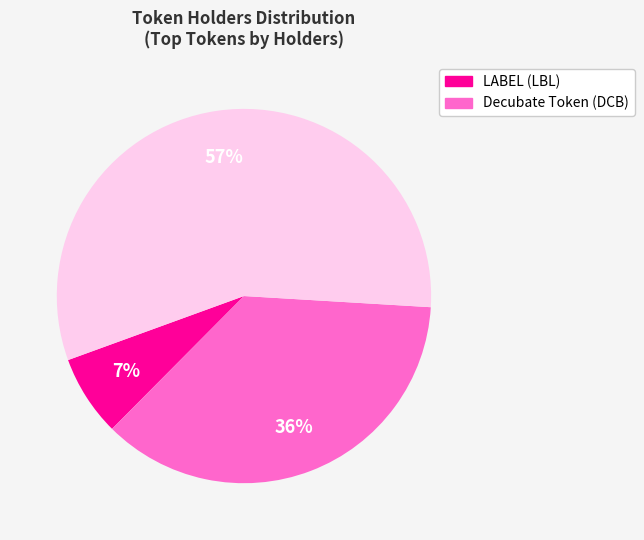

Is there a majority slice in this chart?

Yes